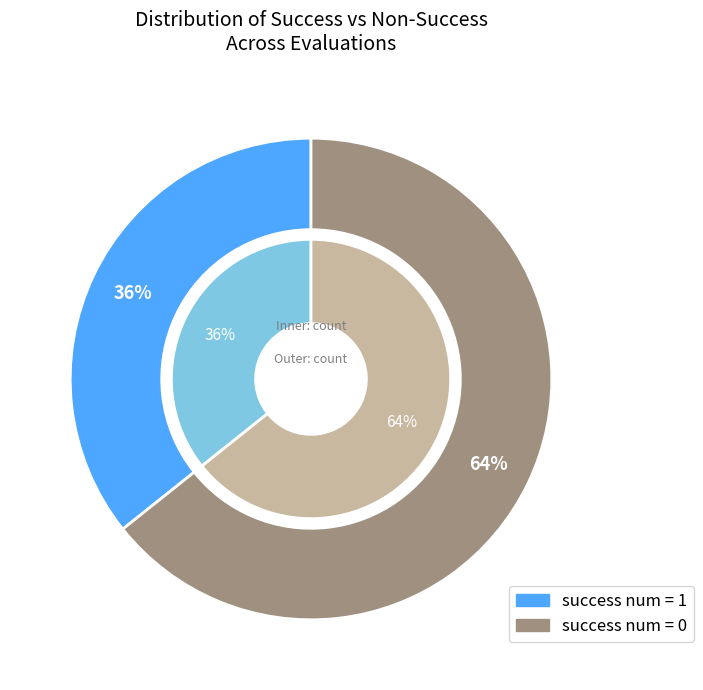

Is it true that success num = 0 is 64% of the pie?

True